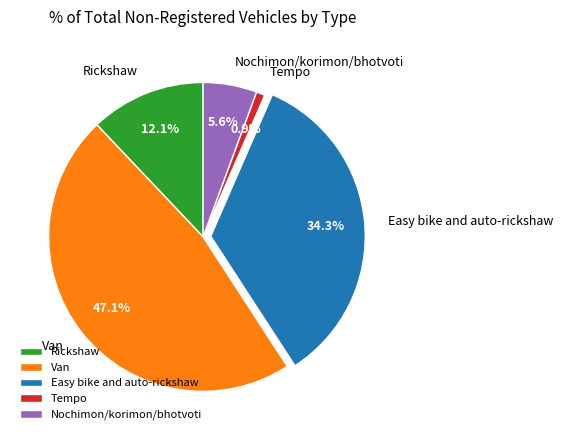

To the nearest percent, what is the average slice percentage?

20%